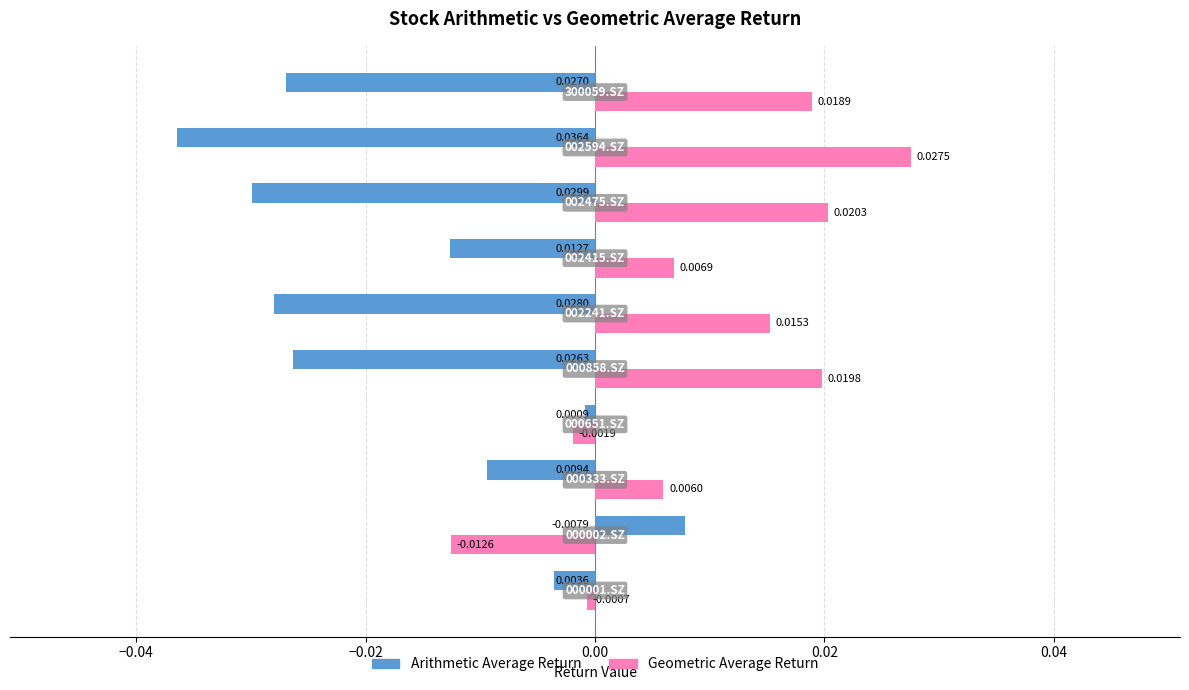

How many series are shown in this chart?

2